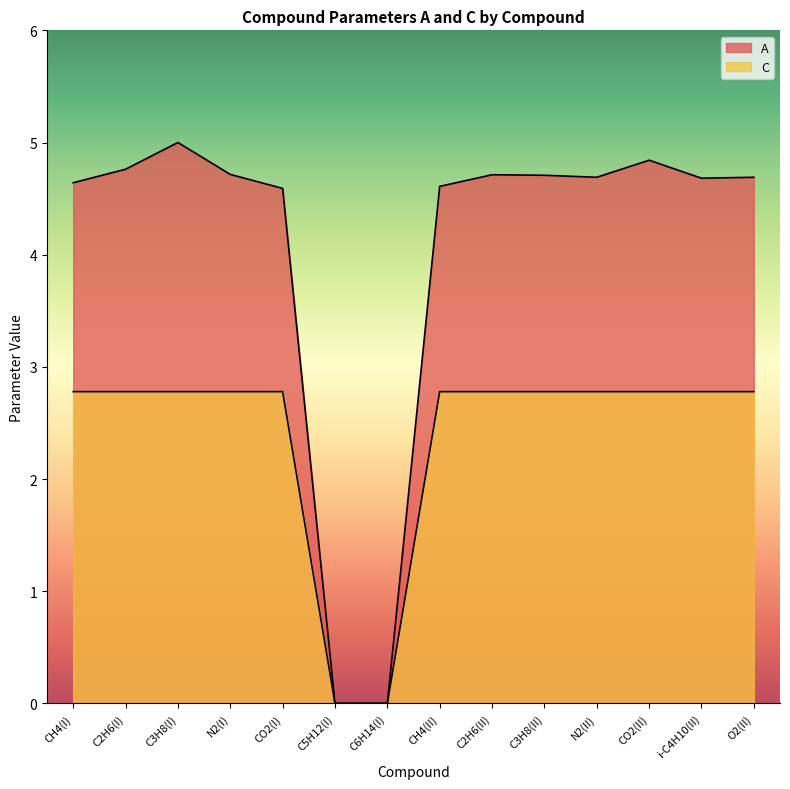

What is the sum of all C values?

33.3